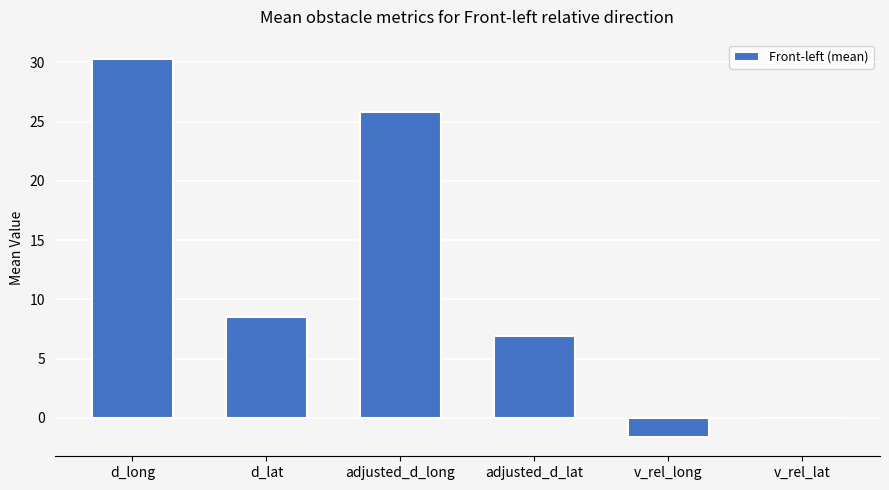

At which label does the data first exceed 8?

d_long